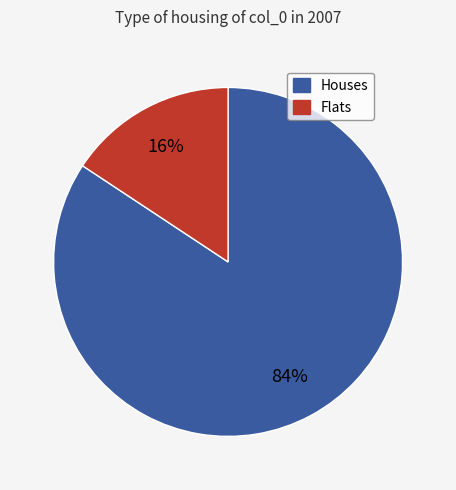

To the nearest percent, what is the average slice percentage?

50%